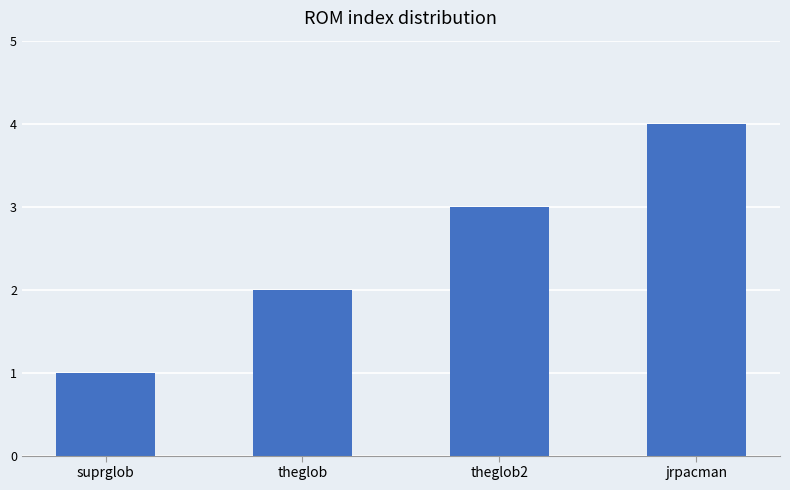

What is the difference between the values at jrpacman and theglob?

2